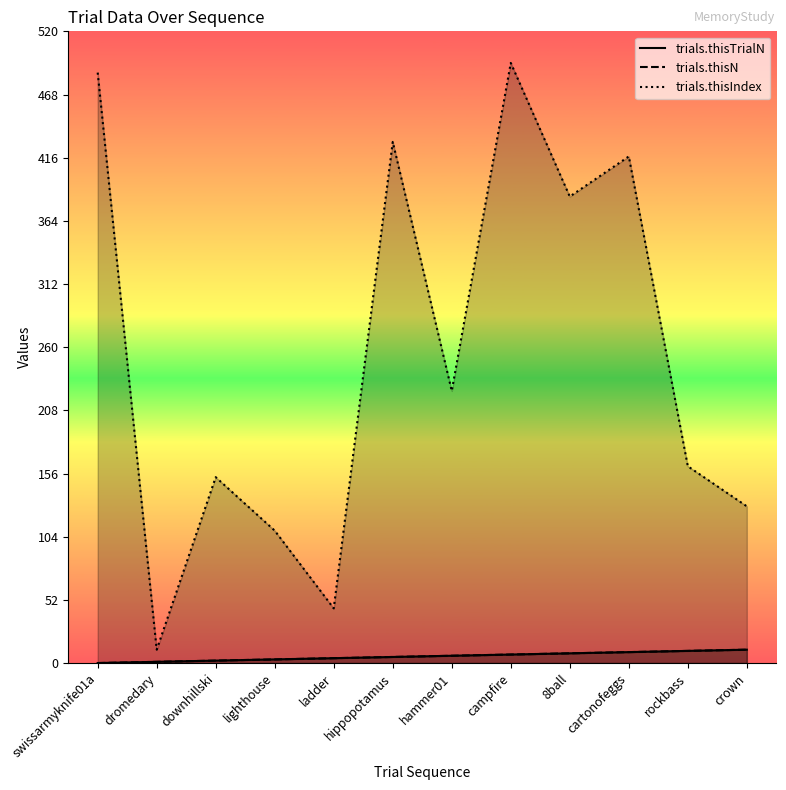

What position from the left is hammer01?

7